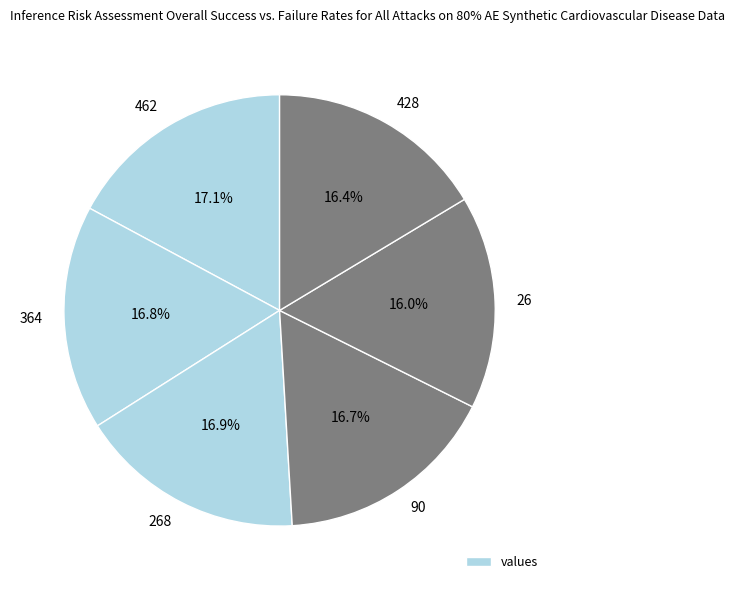

True or false: 90 accounts for 17% of the total.

True